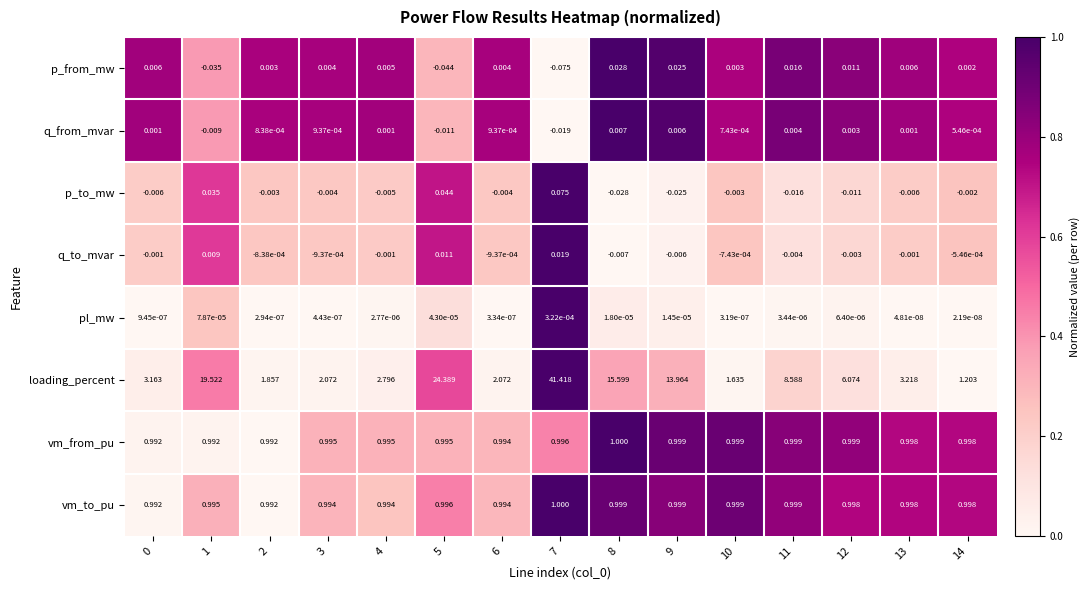

Which series changed the most between 4 and 7?

loading_percent